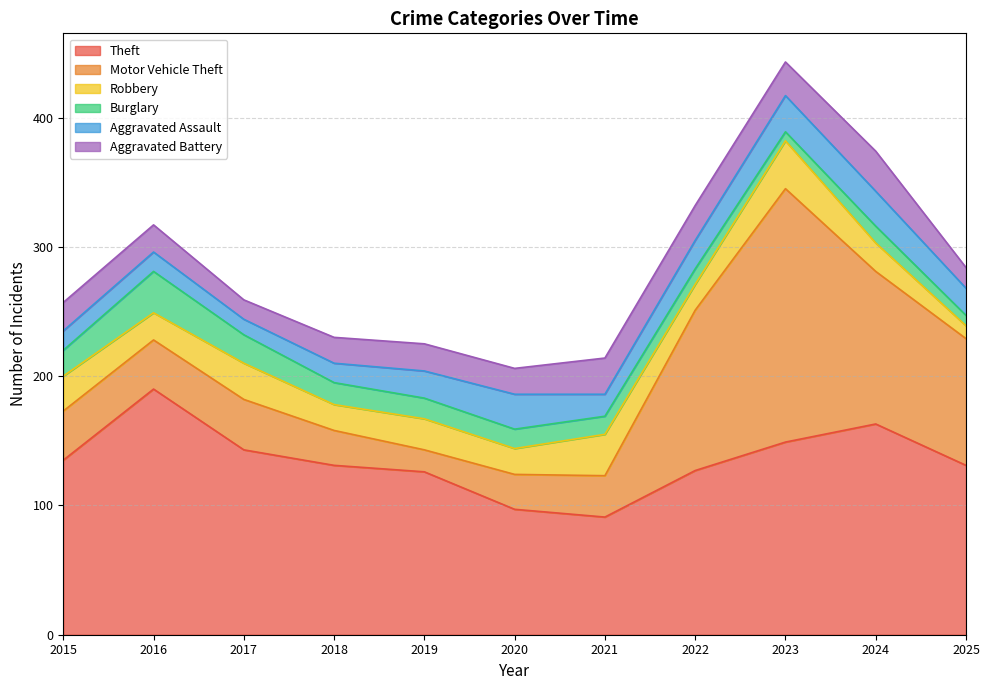

At 2022, list the series in order from smallest to largest.

Burglary, Robbery, Aggravated Assault, Aggravated Battery, Motor Vehicle Theft, Theft